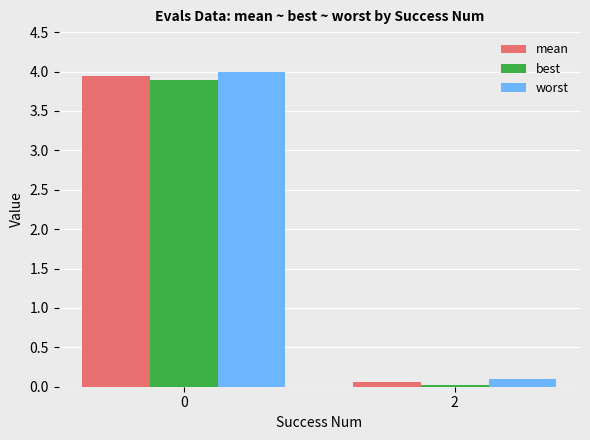

What is the greatest value displayed?

4.0